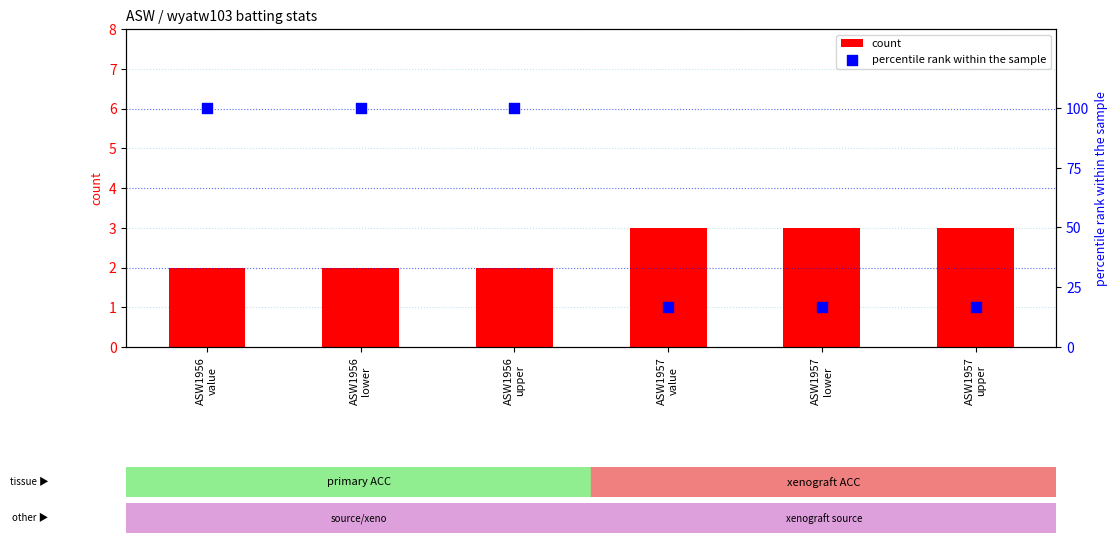

At how many categories does at least one series exceed 48?

3